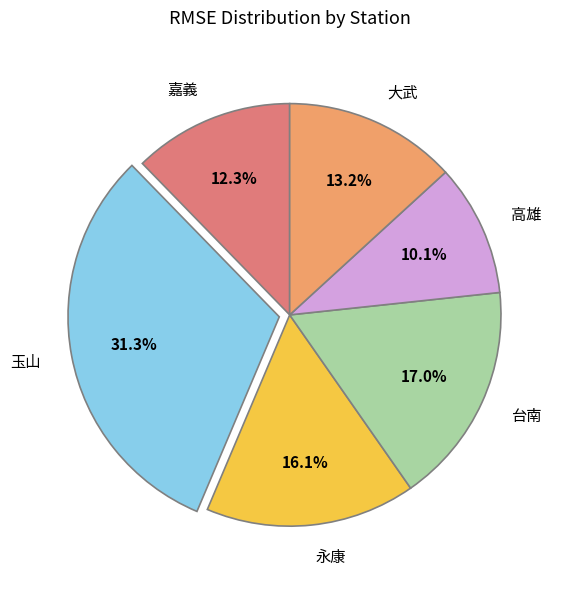

Which has a higher value, 台南 or 玉山?

玉山